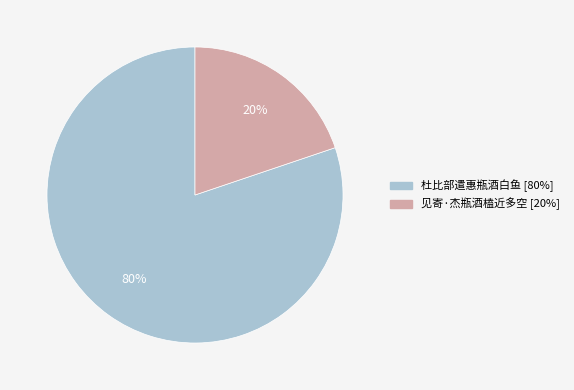

Count the number of slices in the pie.

2